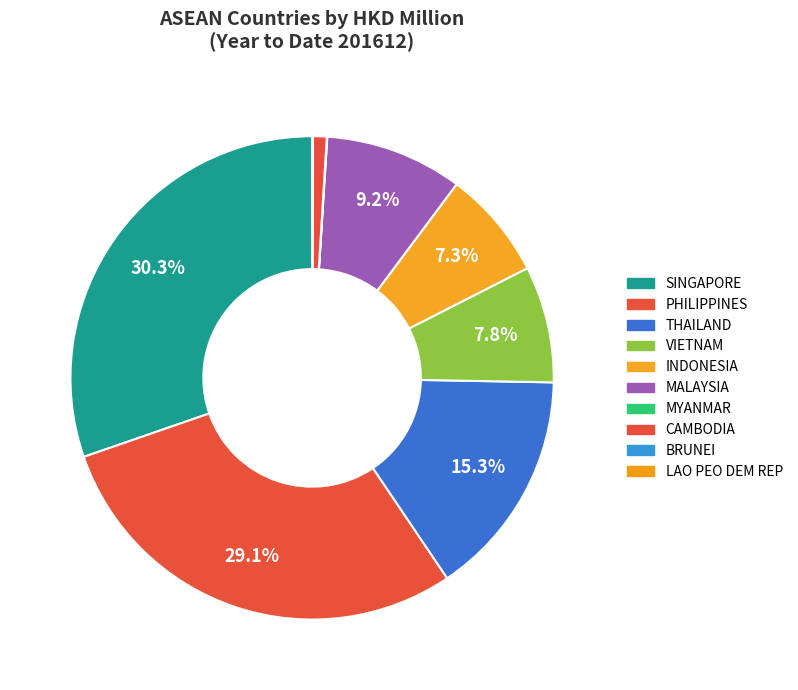

What percentage is the VIETNAM slice, to the nearest percent?

8%